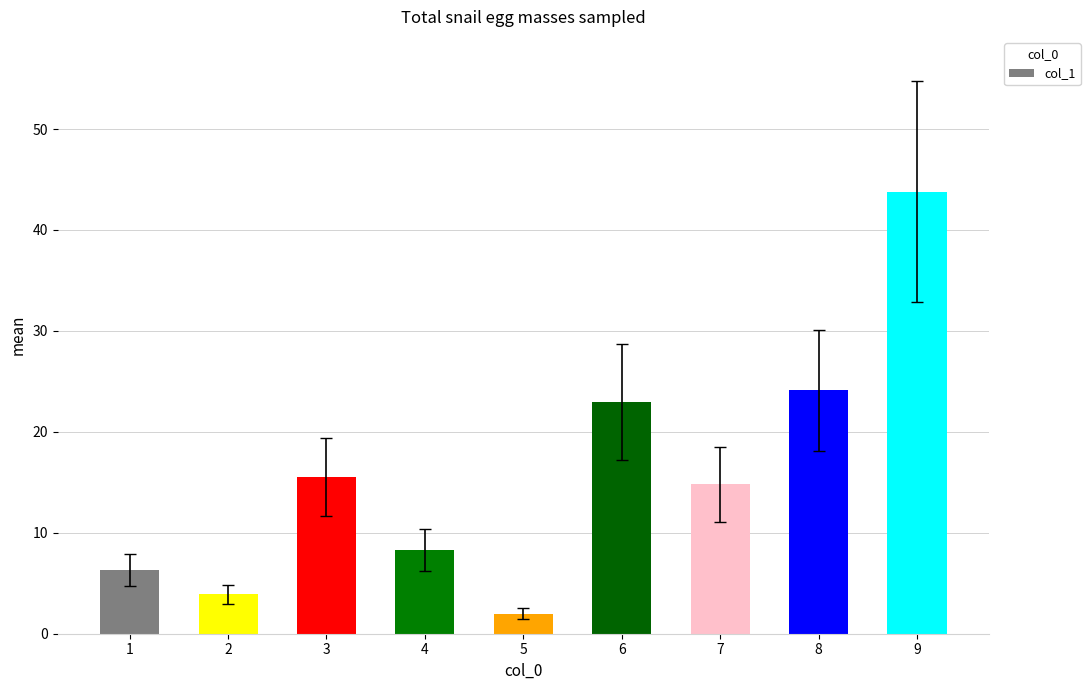

What is the ratio of the value at 5 to the value at 1?

0.3